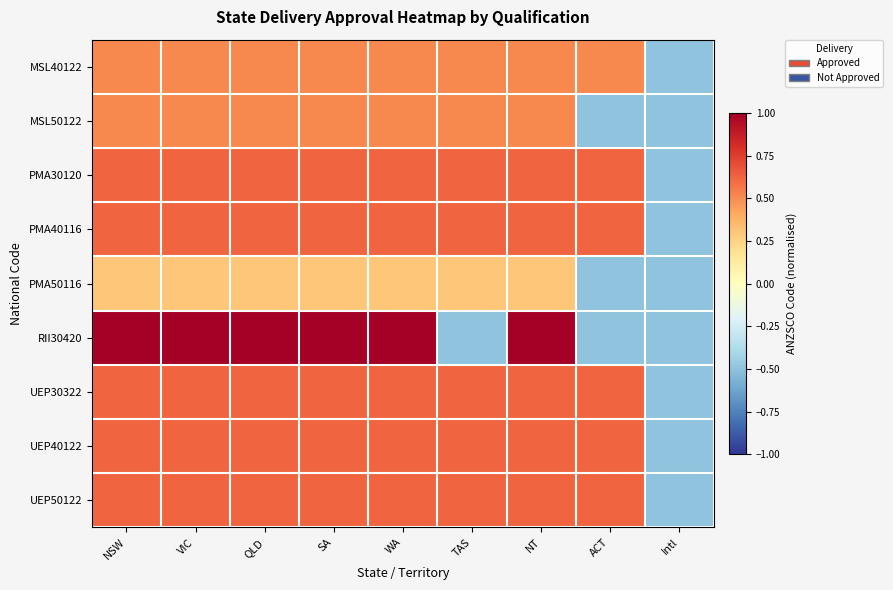

How many data points does each series have?

9